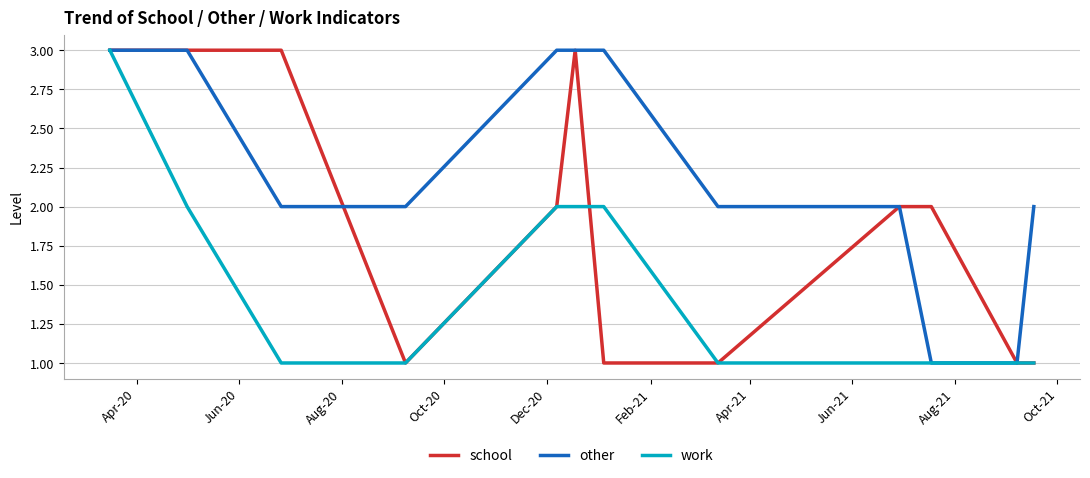

Which series has the largest total across all categories?

other